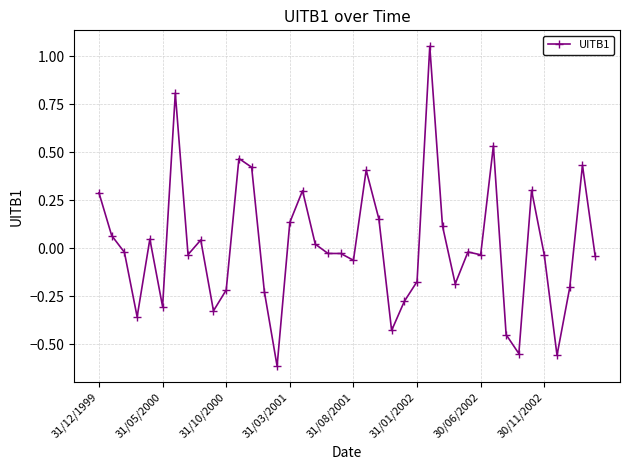

What is the difference between the maximum and second lowest values?

1.6